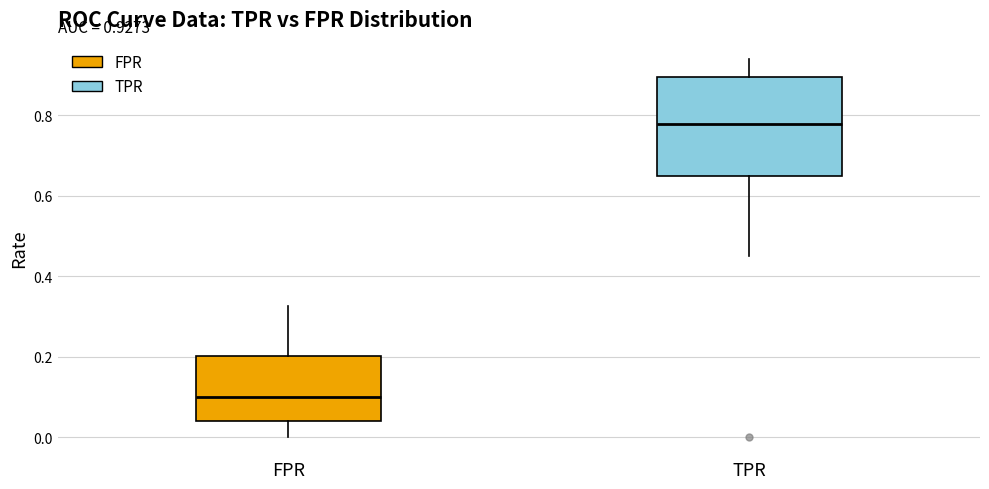

Comparing the boxes themselves (not the whiskers), which one is the tallest?

TPR